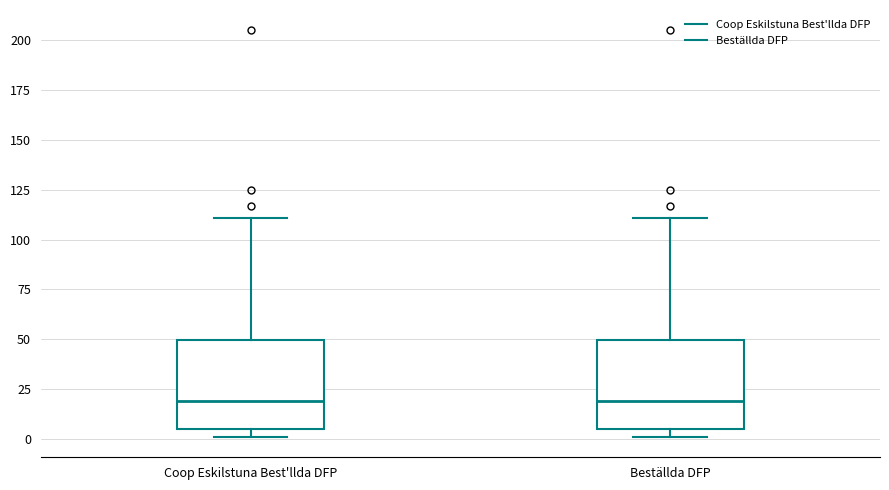

Reading left to right, transcribe this box plot: for each box, give where its median line is, the range the box spans, and where its two whiskers end, as read against the y-axis. The values are not printed on the chart, so give them approximately, as read against the axis.

Coop Eskilstuna Best'llda DFP: median 20, box 5 to 50, whiskers 0 to 110
Beställda DFP: median 20, box 5 to 50, whiskers 0 to 110